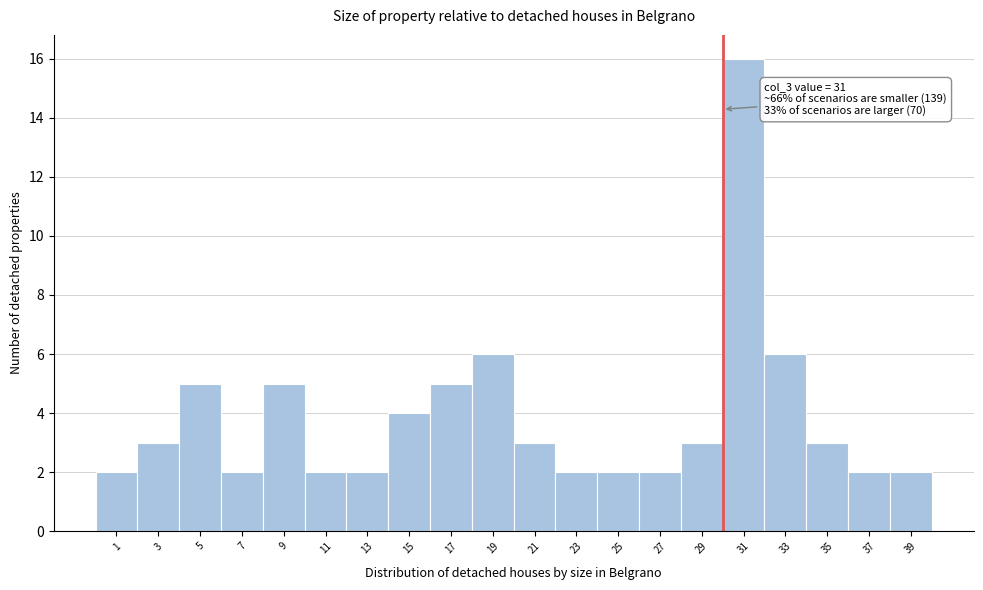

Reading left to right, what are all the values shown in this chart?

1=2	3=3	5=5	7=2	9=5	11=2	13=2	15=4	17=5	19=6	21=3	23=2	25=2	27=2	29=3	31=16	33=6	35=3	37=2	39=2